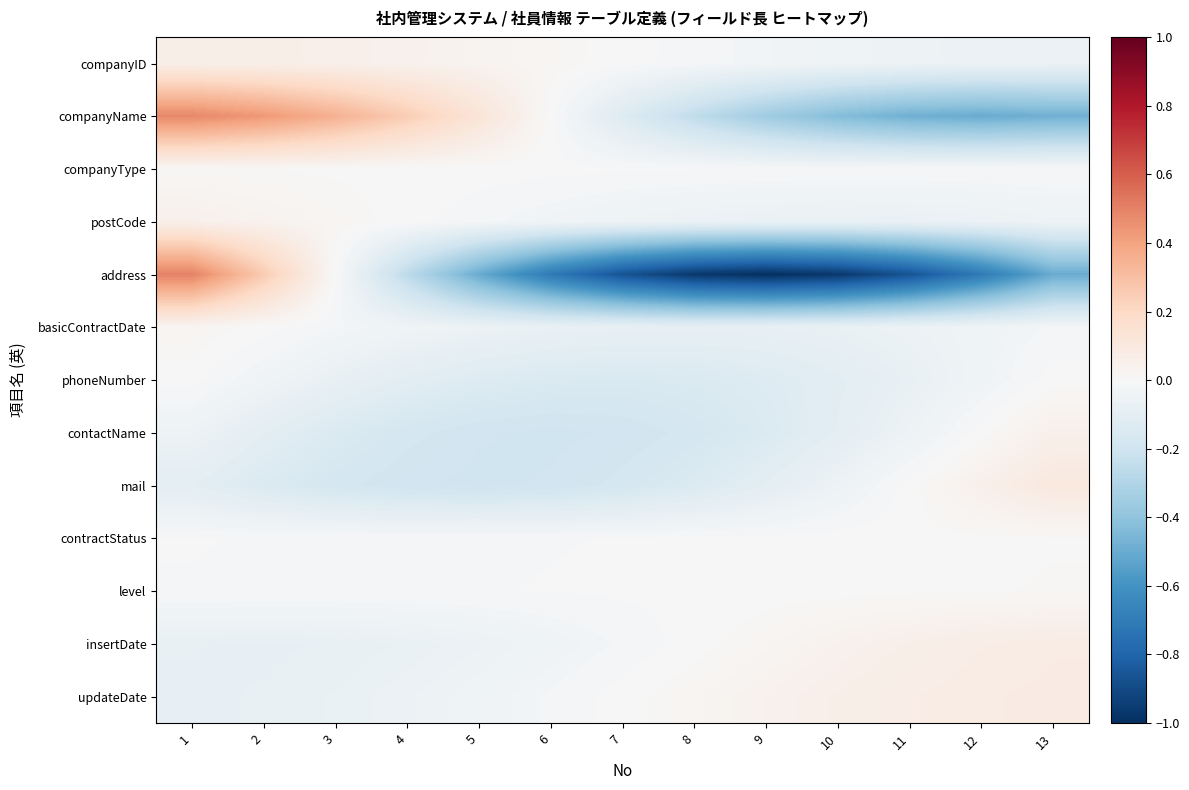

Which series changed the most between 2 and 4?

address